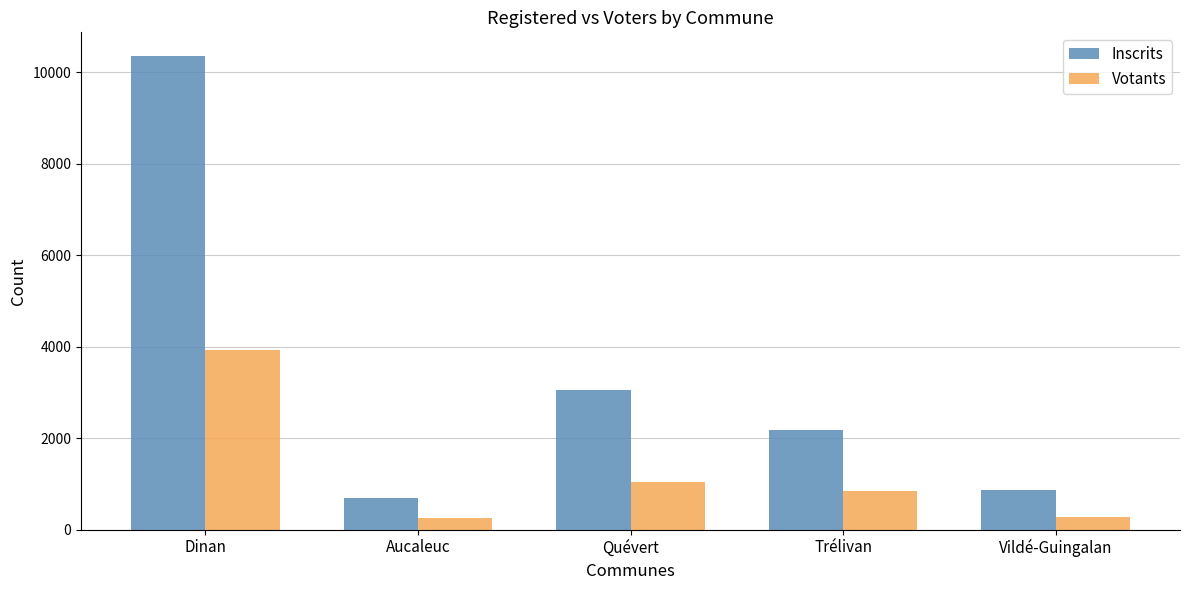

The Inscrits series shows 218 at Vildé-Guingalan. True or false?

False